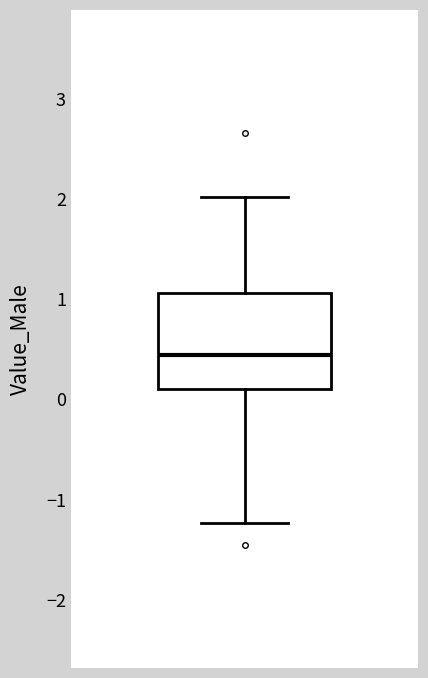

Where is the lower edge of the box on the y-axis? The values are not printed on the chart, so give them approximately, as read against the axis.

0.1